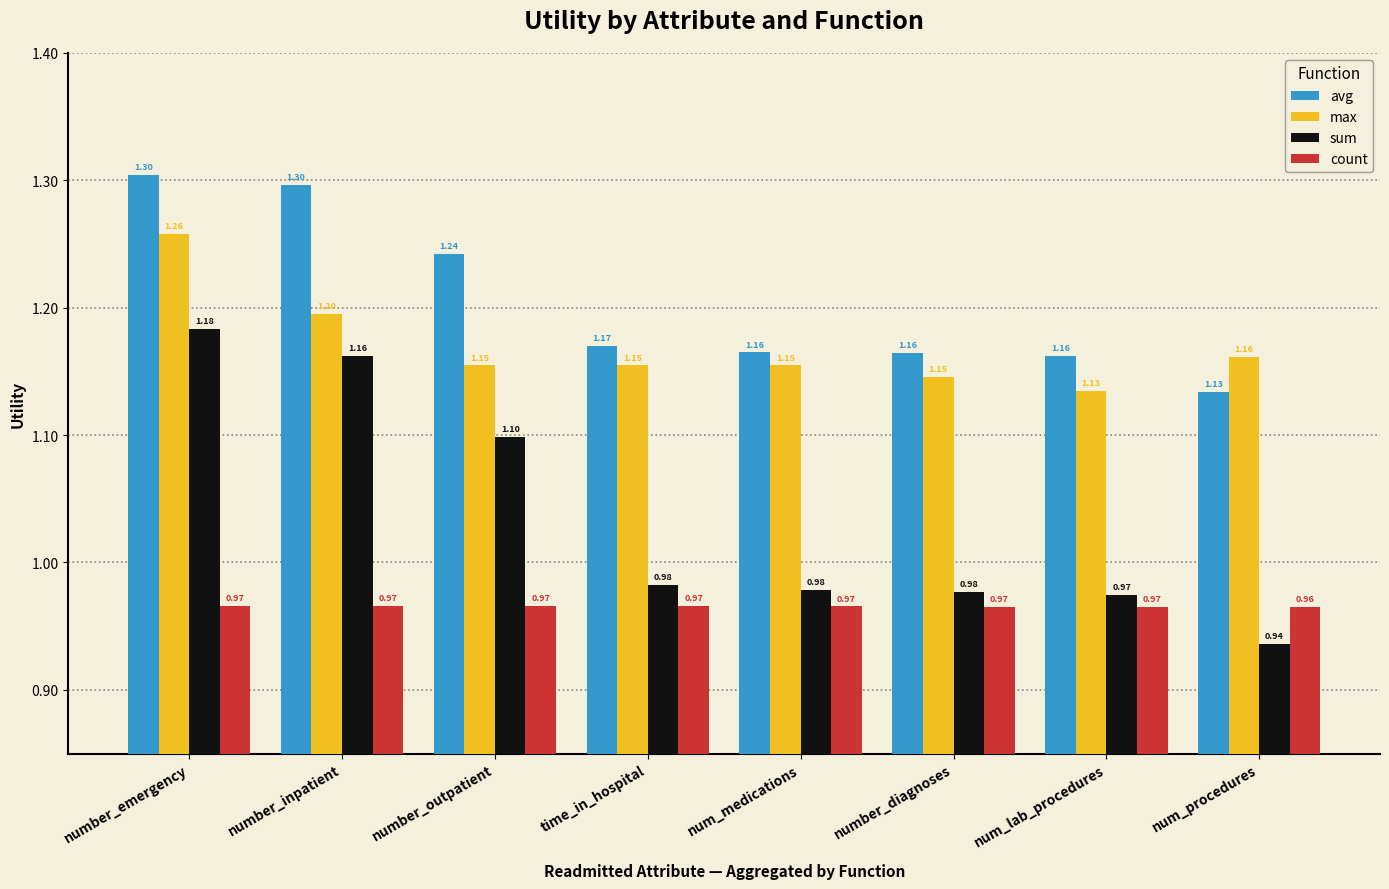

What is the label of the 6th bar from the left?

number_diagnoses